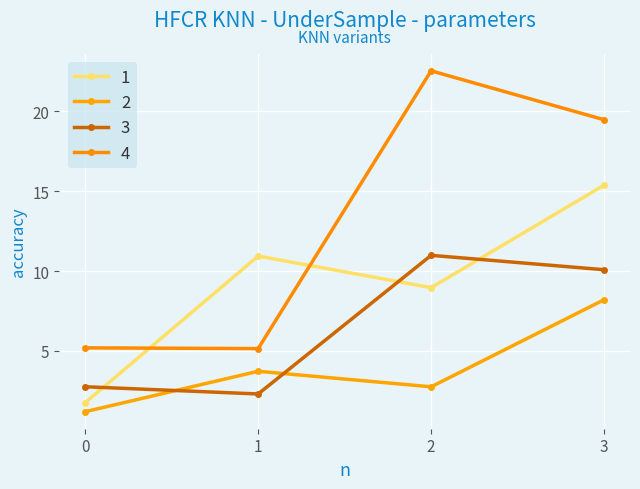

True or false: 3 and 2 cross at least once.

True